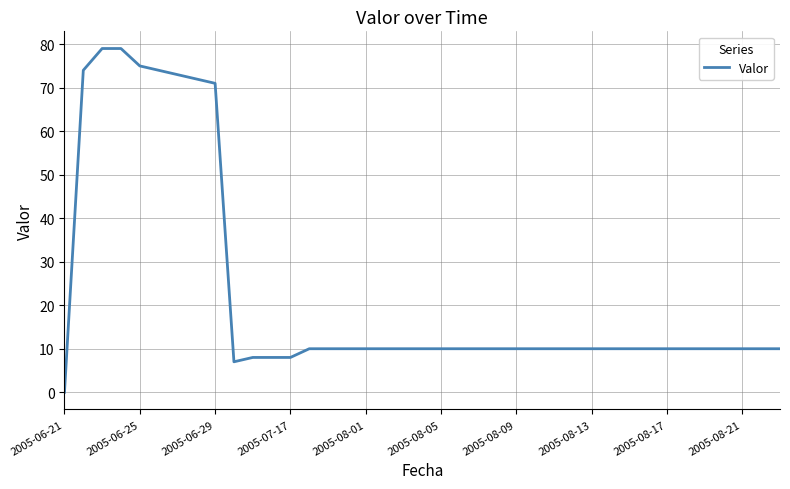

What is the greatest value displayed?

79